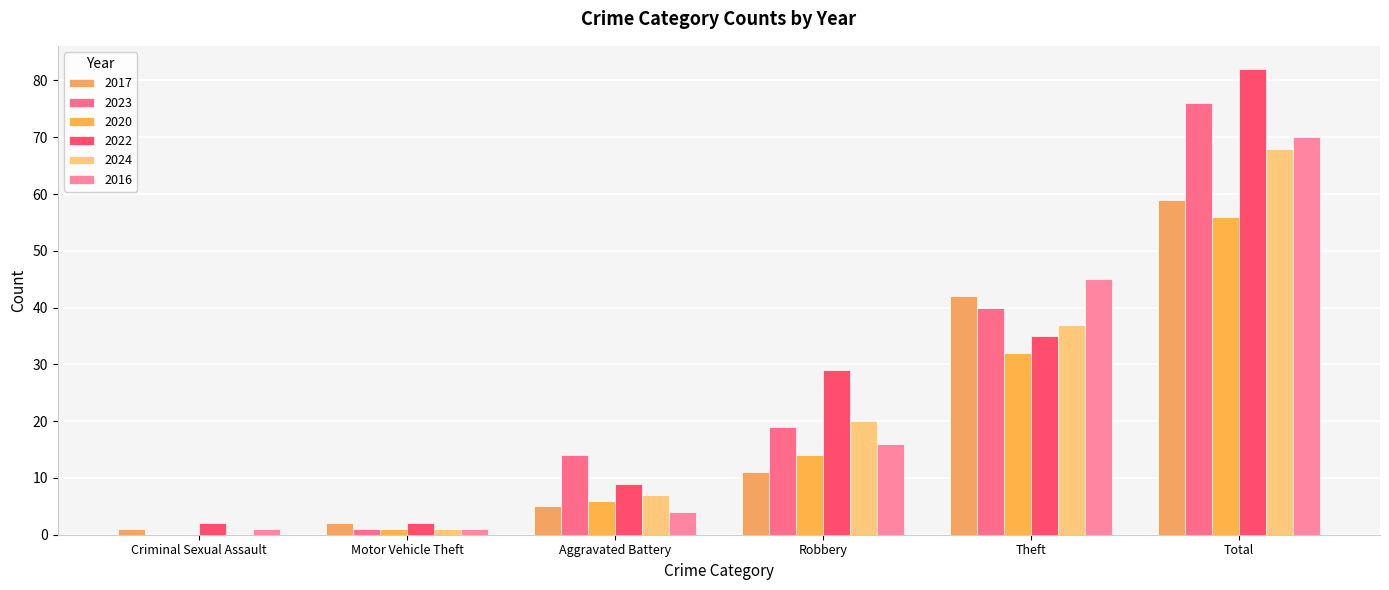

What position from the right is Robbery?

3